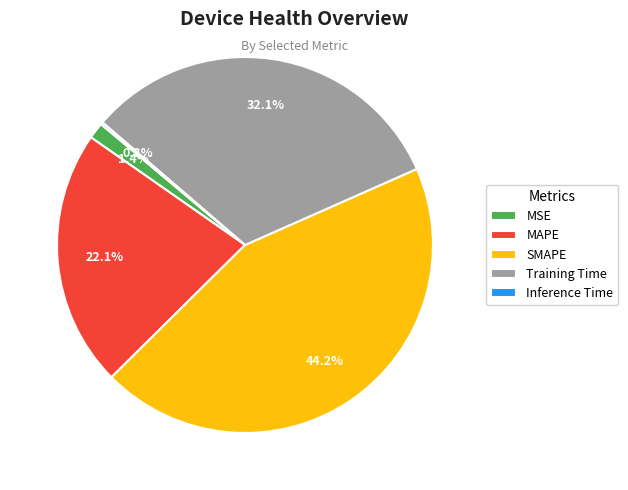

Is it true that Training Time is 32% of the pie?

True